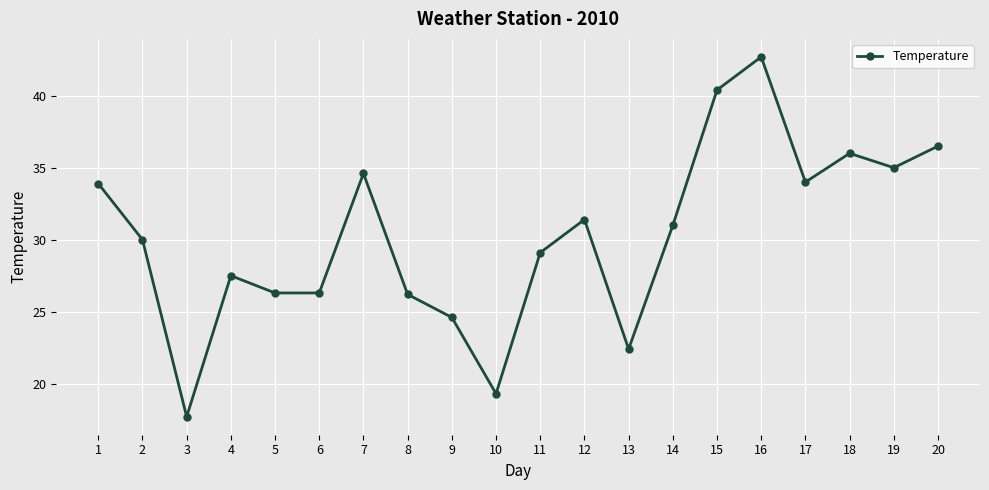

What is the change in value from 3 to 15?

+22.7